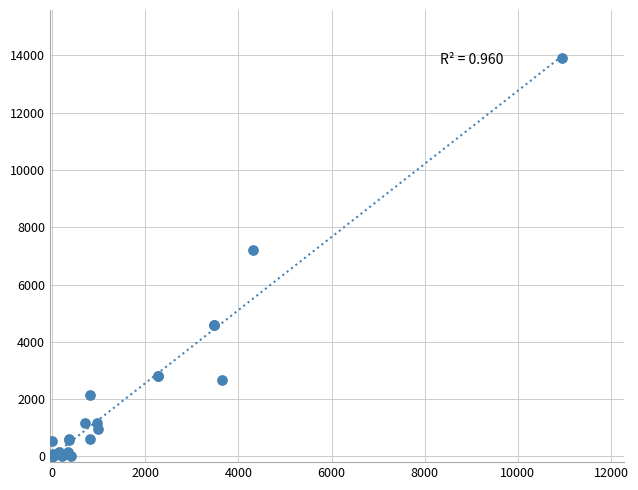

What Y value in the scatter plot is closest to 6958?

7206.5